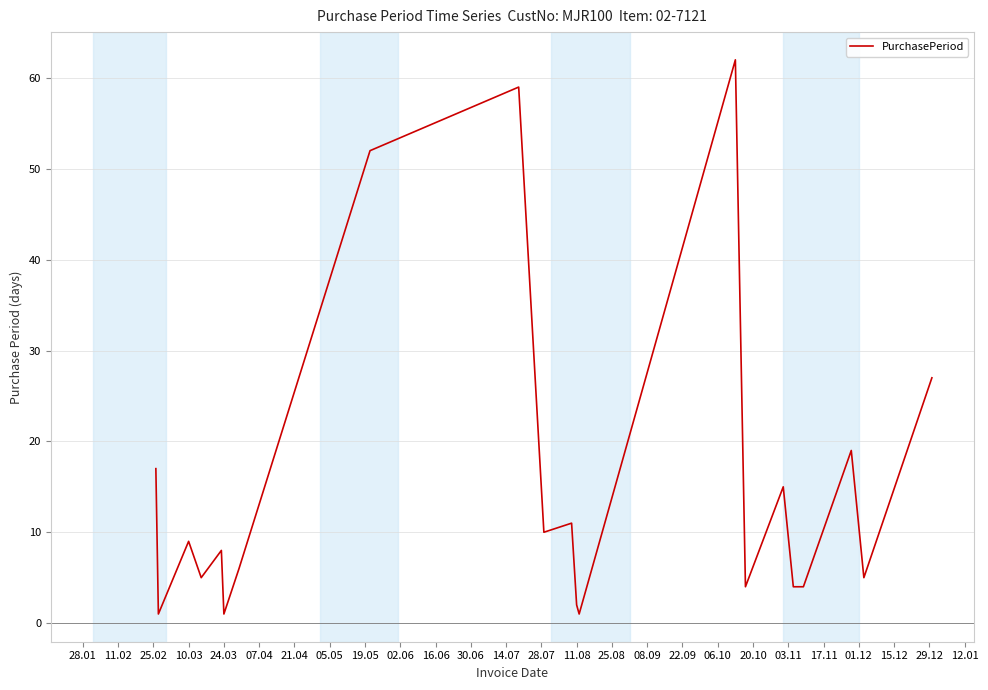

What is the maximum value shown in the chart?

62